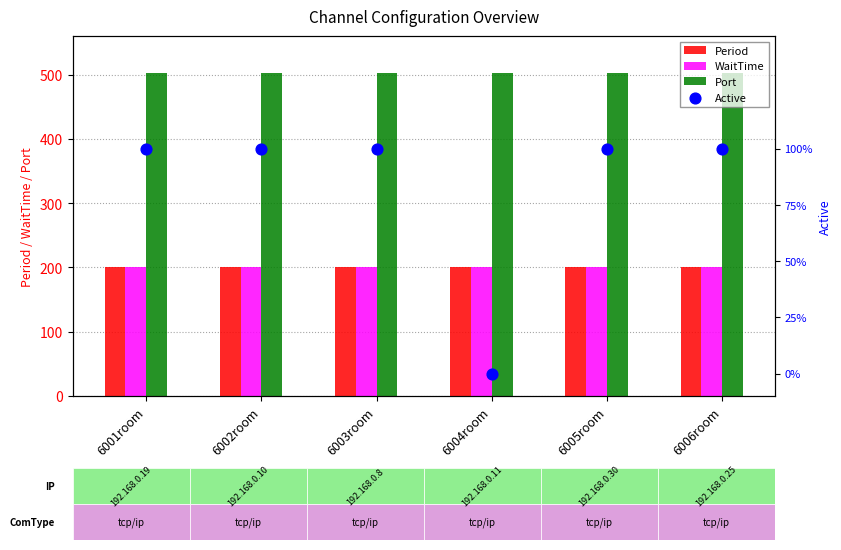

At how many categories does at least one series exceed 127?

6